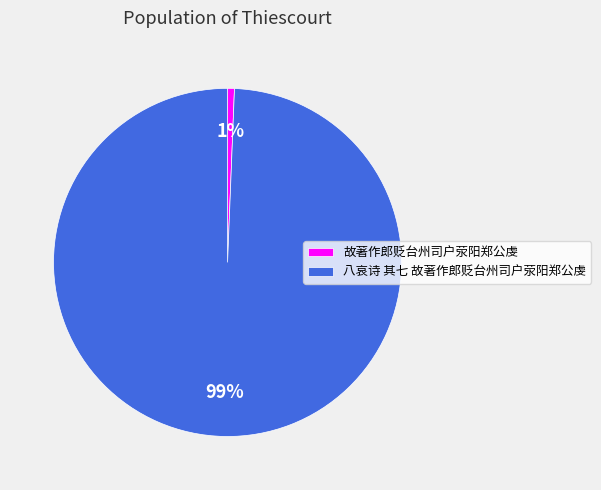

How many segments does this pie chart have?

2